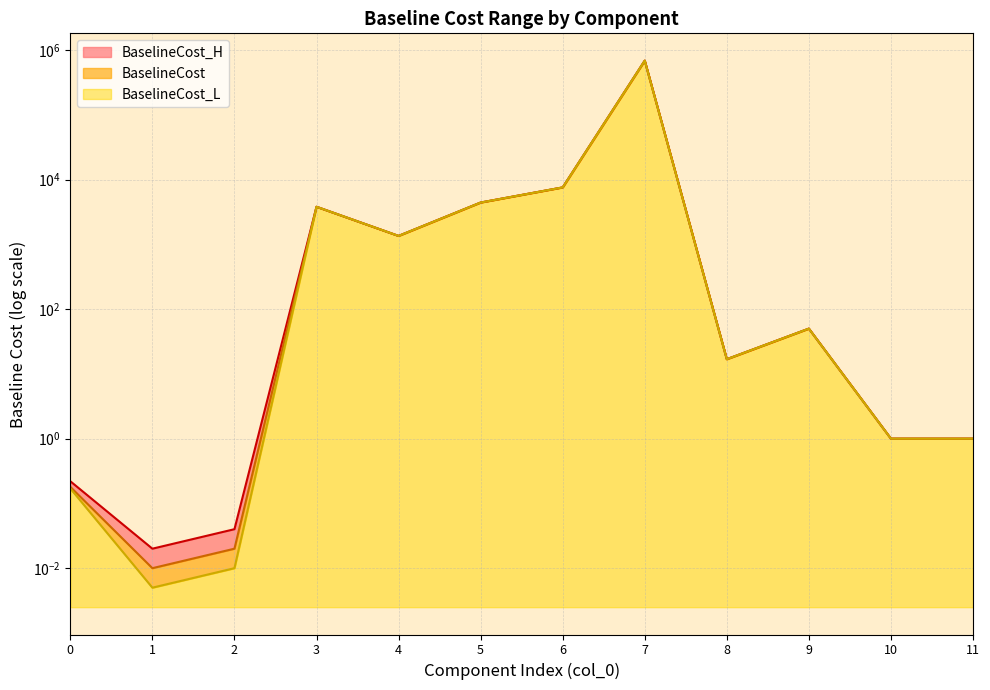

What is the sum of the BaselineCost values at 4 and 1?

1350.4